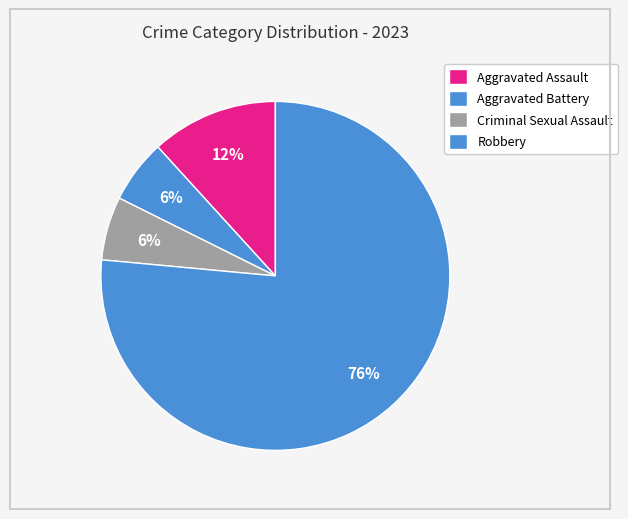

How many slices are in this pie chart?

4